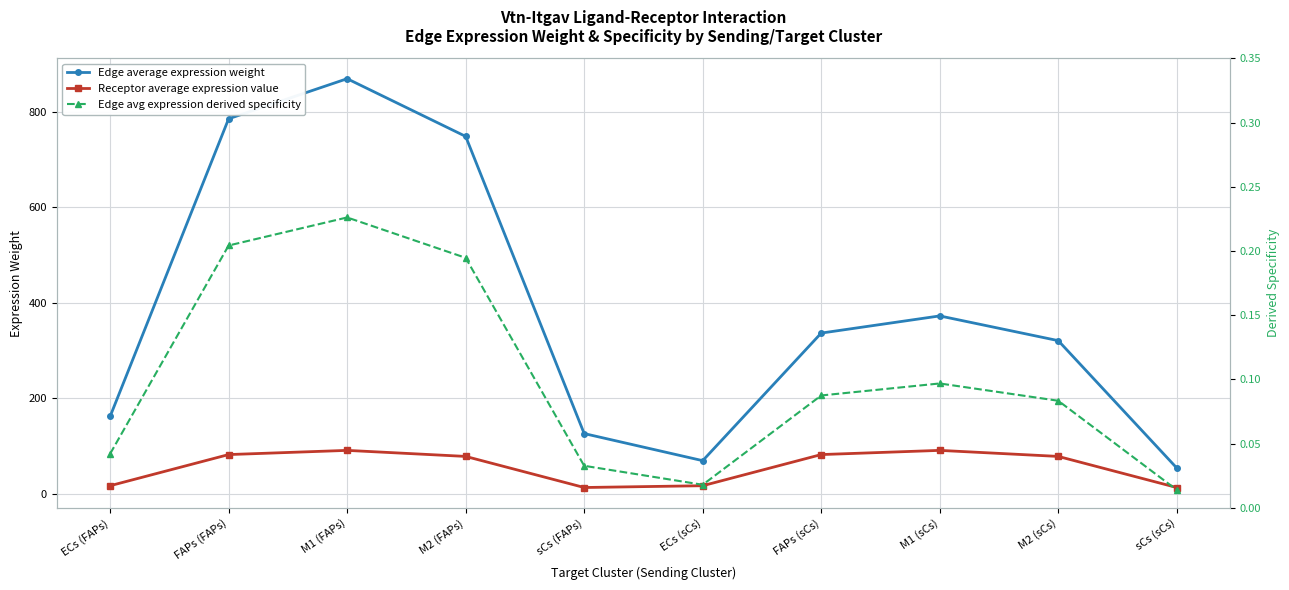

The value of Edge avg expression derived specificity at M1 (sCs) is 0.1. True or false?

True